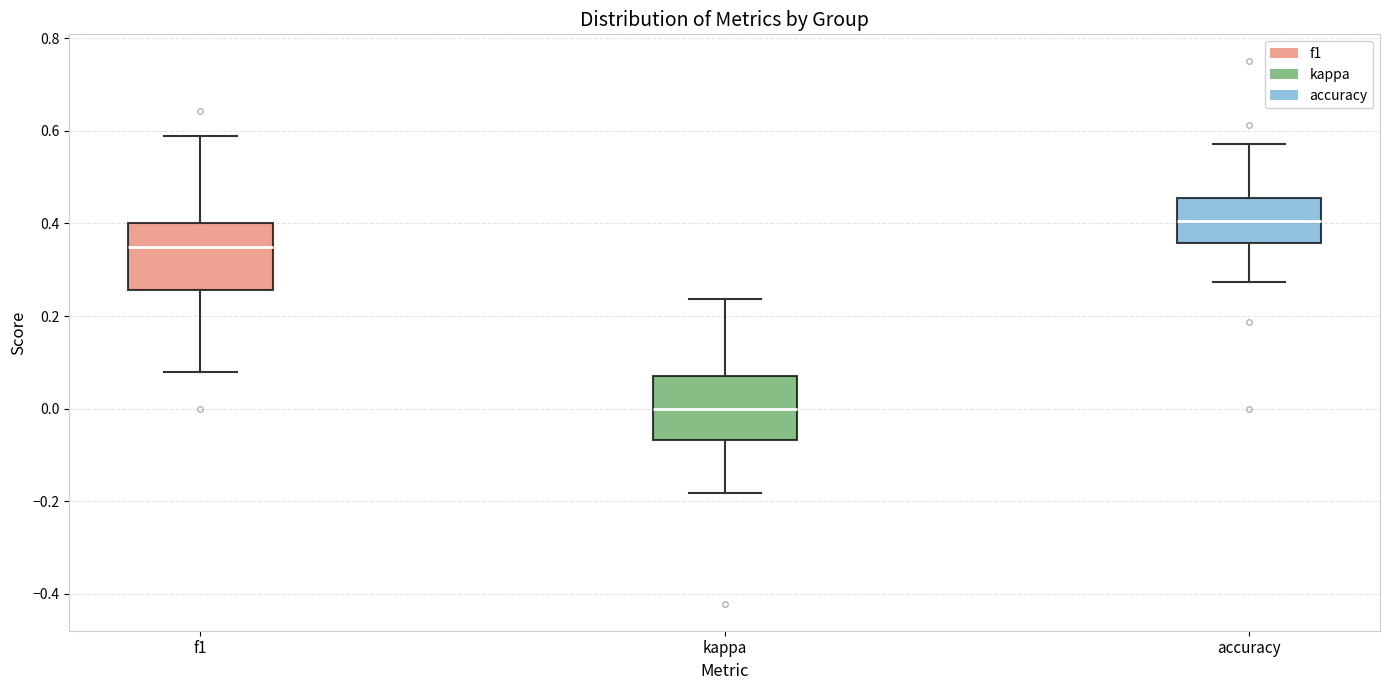

Reading left to right, read every box against the y-axis: the position of its median line, the range the box covers, and the ends of its whiskers. The values are not printed on the chart, so give them approximately, as read against the axis.

f1: median 0.34, box 0.26 to 0.40, whiskers 0.08 to 0.58
kappa: median 0.00, box -0.06 to 0.08, whiskers -0.18 to 0.24
accuracy: median 0.40, box 0.36 to 0.46, whiskers 0.28 to 0.58